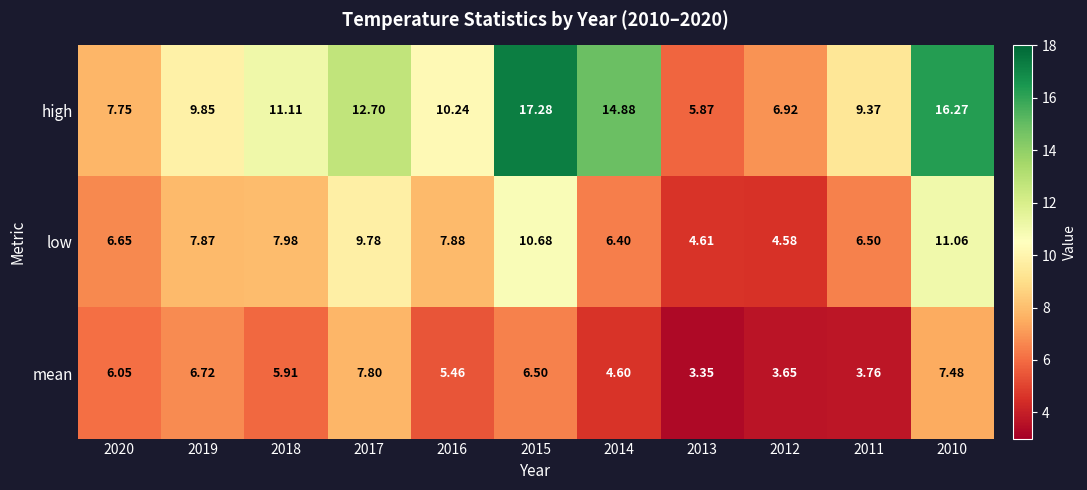

Between 2014 and 2010, which series saw the biggest shift?

low